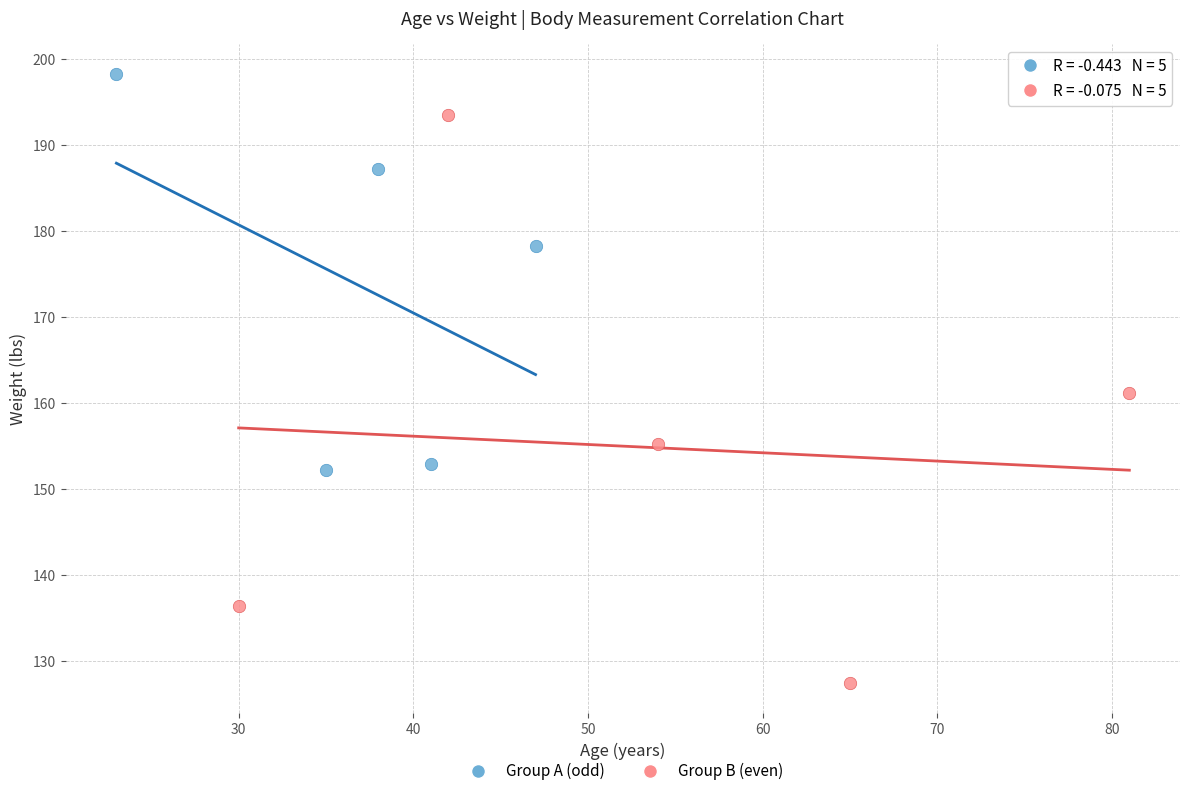

Which series reaches the minimum Y coordinate?

Group B (even)